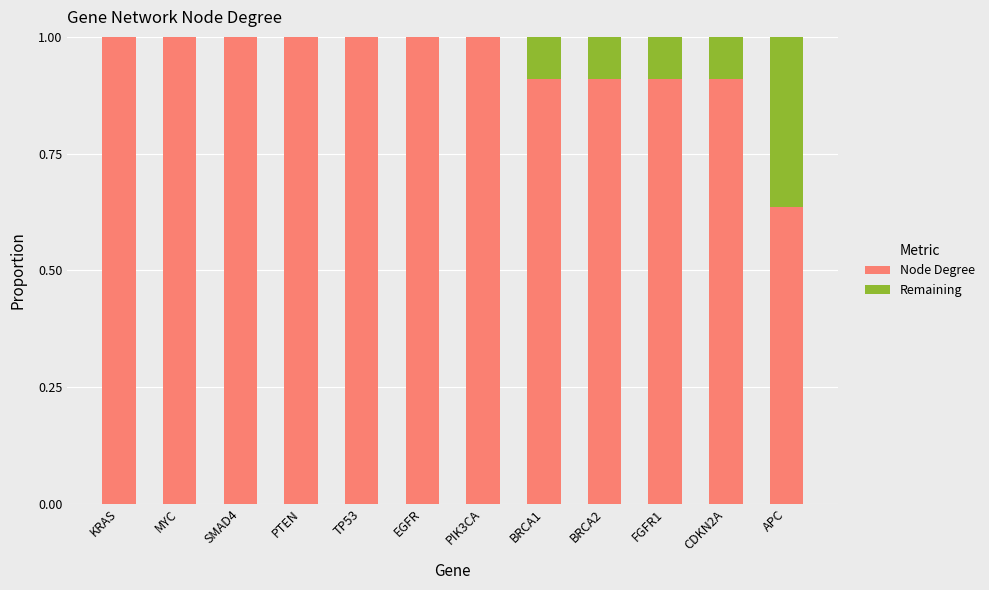

Is it true that Node Degree equals 0.2 at APC?

False